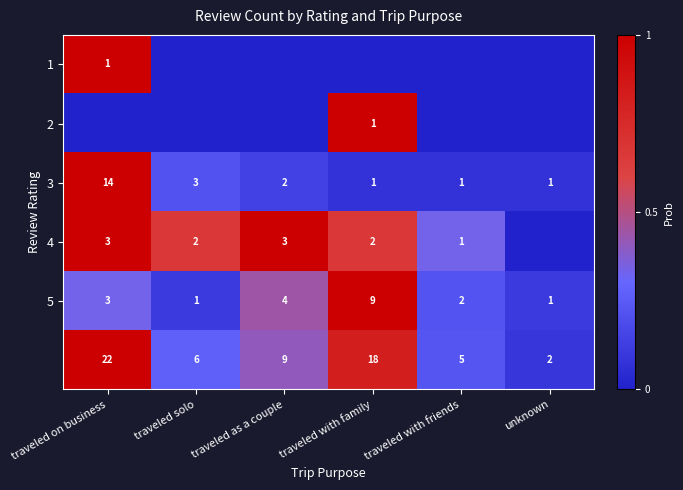

The 4 series shows 3 at traveled with family. True or false?

False